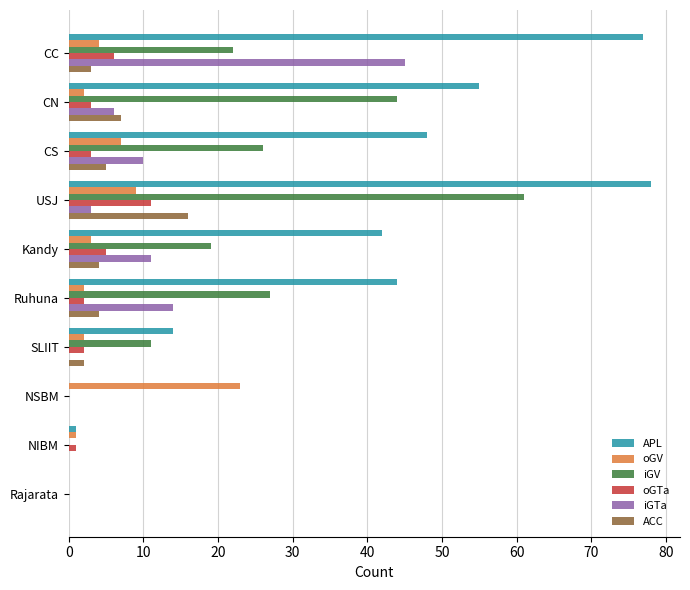

Which category has the highest value across all series?

USJ